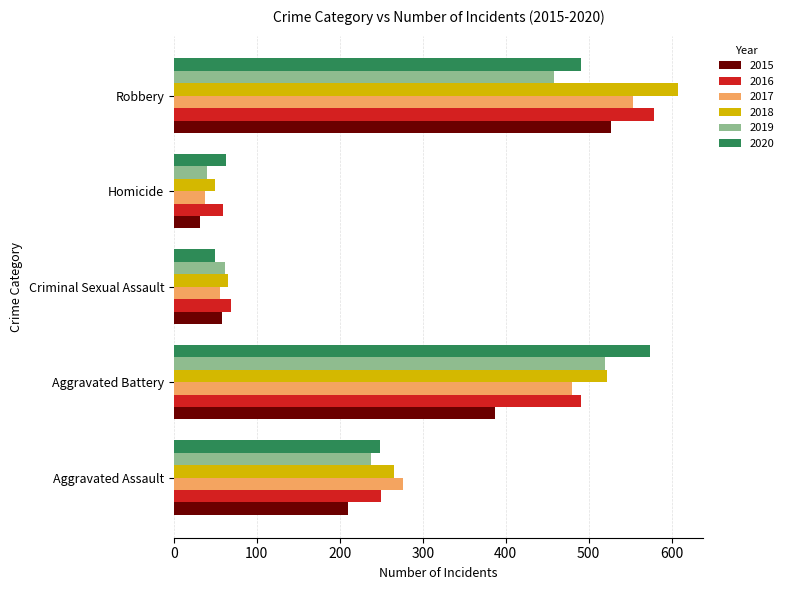

What is the maximum value for 2016?

579